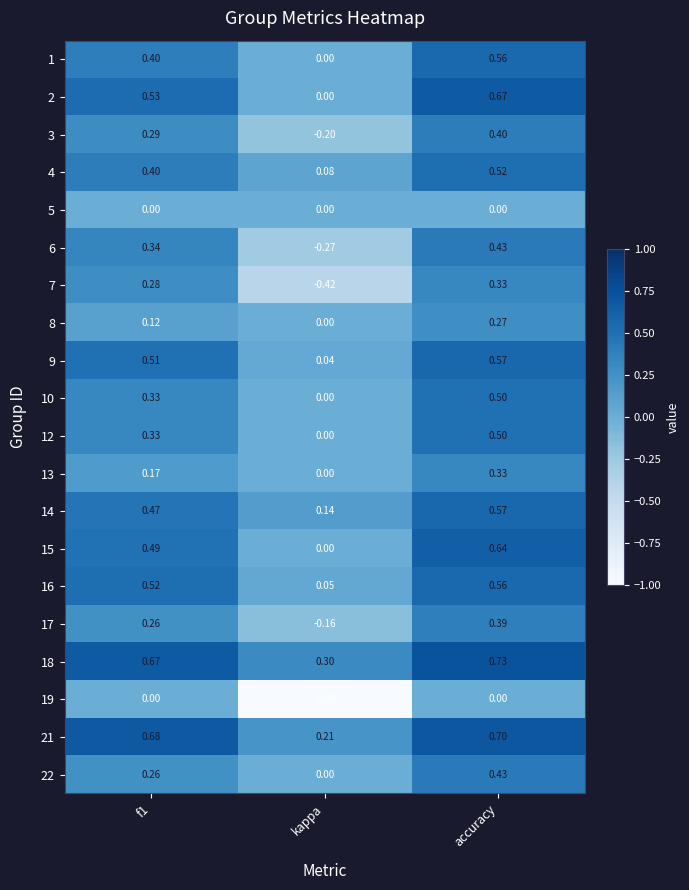

Which series has the largest range (max minus min)?

19